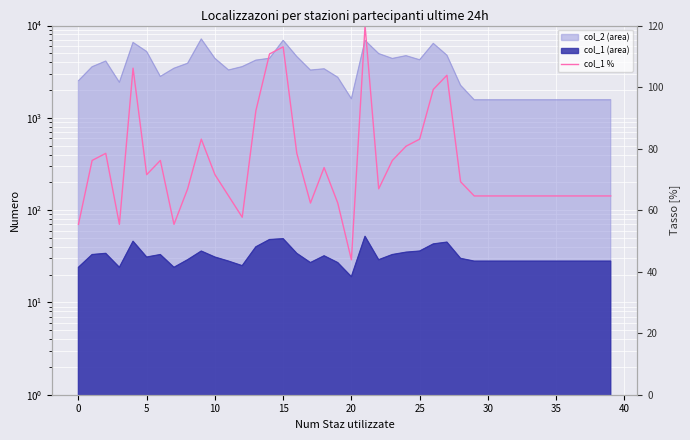

Reading left to right, list all the values displayed in this chart.

55.4	76.2	78.5	55.4	106.2	71.5	76.2	55.4	66.9	83.1	71.5	64.6	57.7	92.3	110.8	113.1	78.5	62.3	73.8	62.3	43.8	120.0	66.9	76.2	80.8	83.1	99.2	103.8	69.2	64.6	64.6	64.6	64.6	64.6	64.6	64.6	64.6	64.6	64.6	64.6